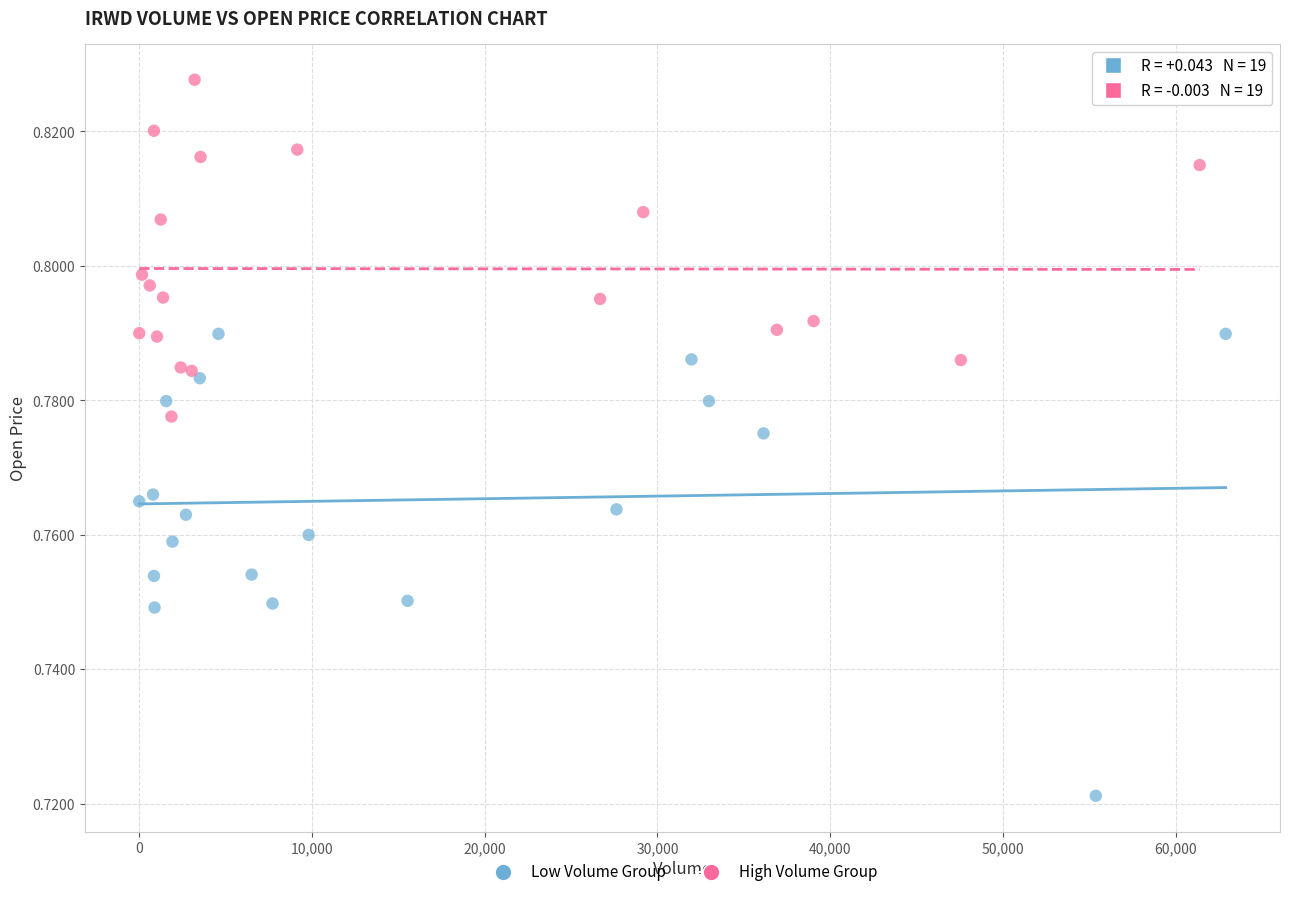

Which series contains the lowest Y value?

Low Volume Group